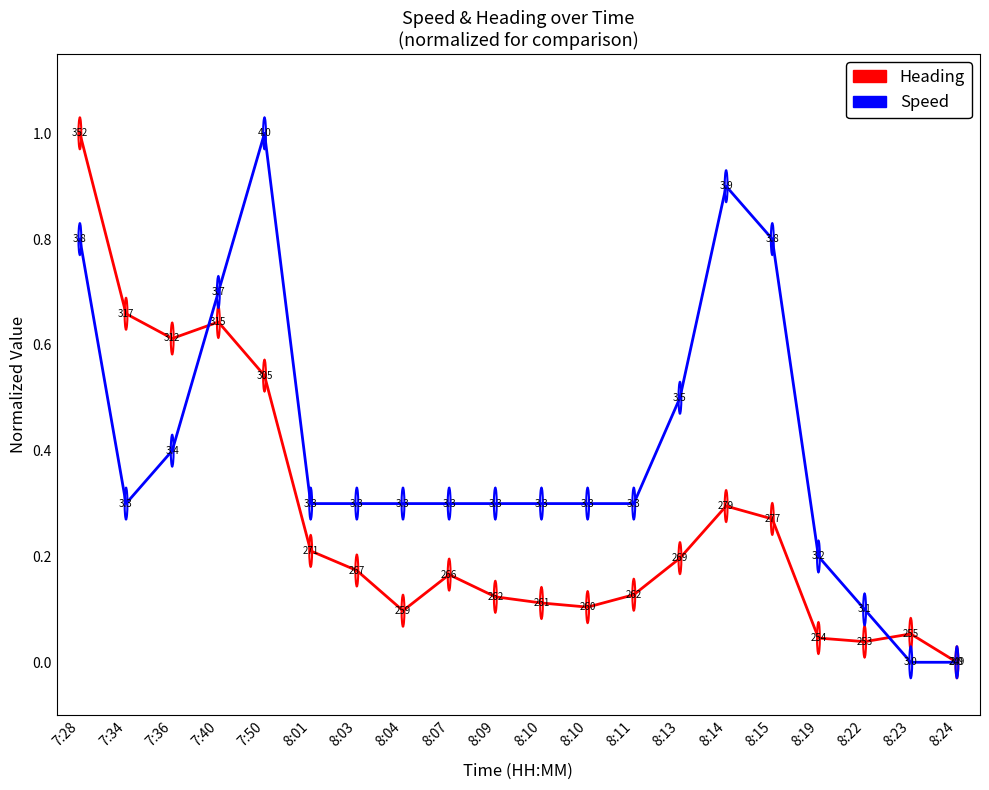

Is this an area chart (filled region under the line)?

No